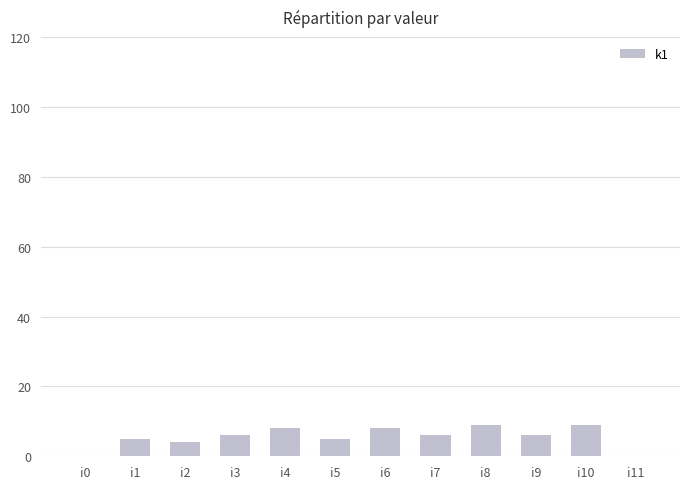

What is the maximum value shown in the chart?

9